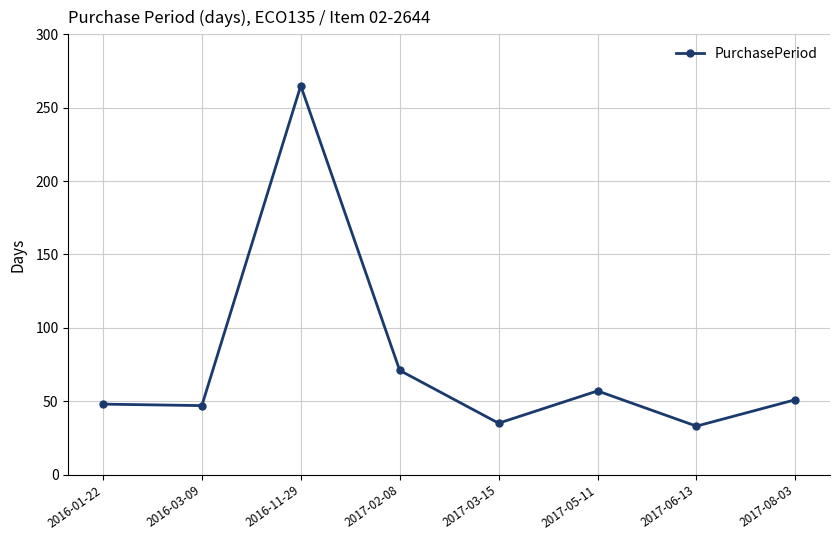

The value at 2017-06-13 is 8. True or false?

False